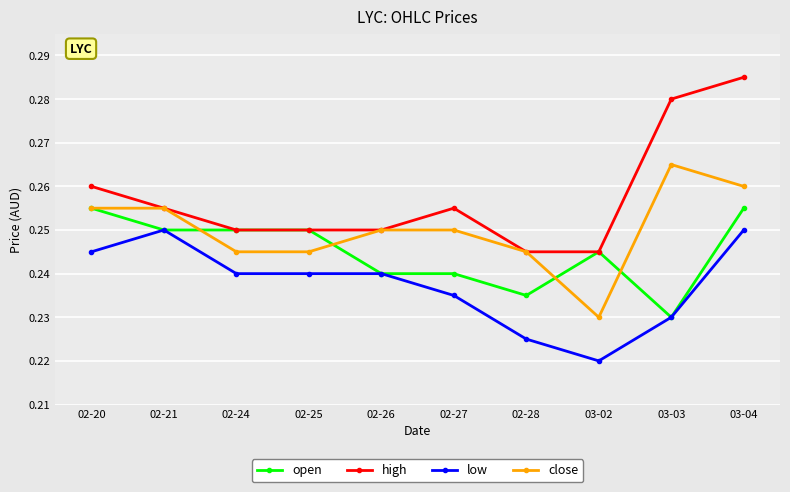

In high, how many points are higher than both neighbors (excluding endpoints)?

1